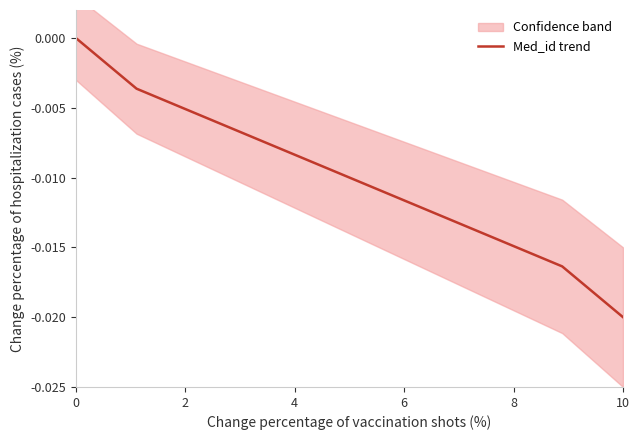

At which label does Med_id trend reach its minimum?

10